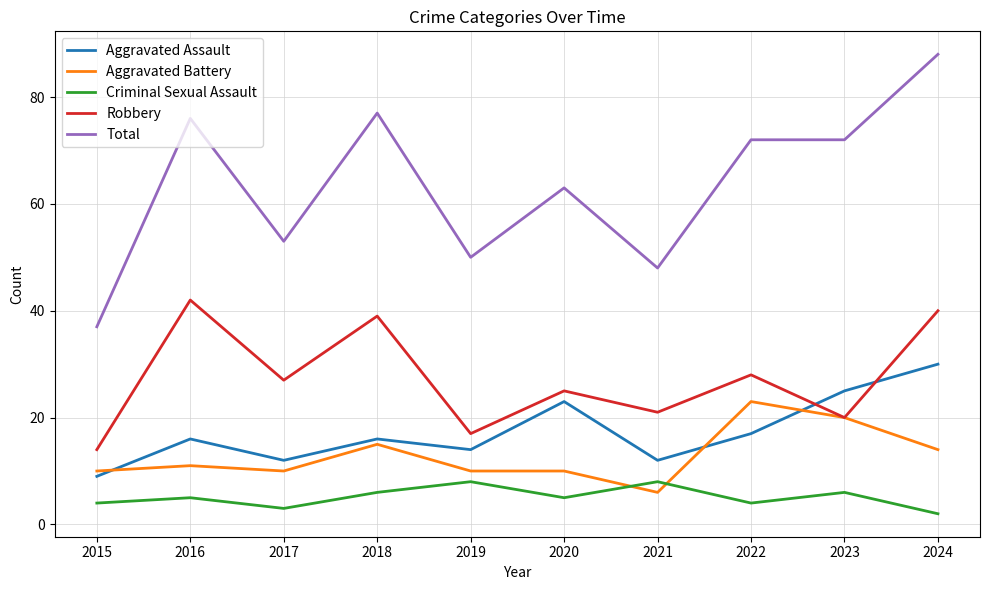

Does the chart display data point markers on the line(s)?

No